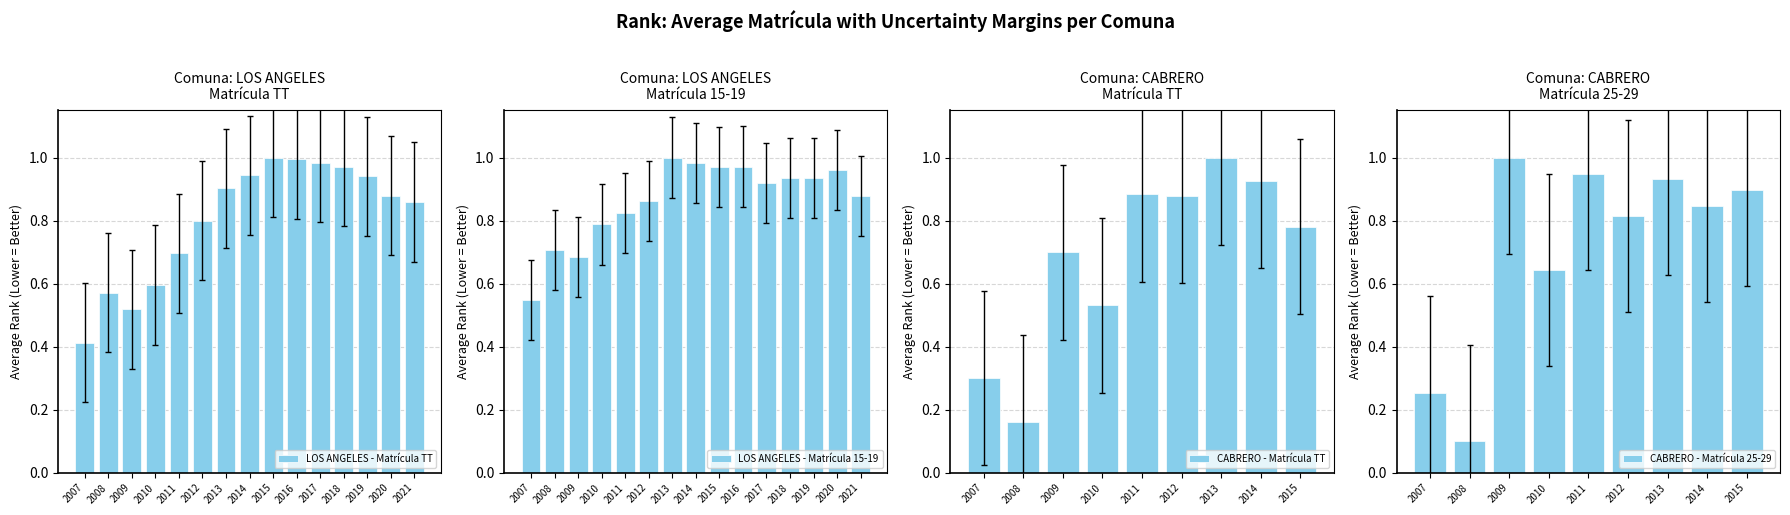

At which label does the data first exceed 1?

2013